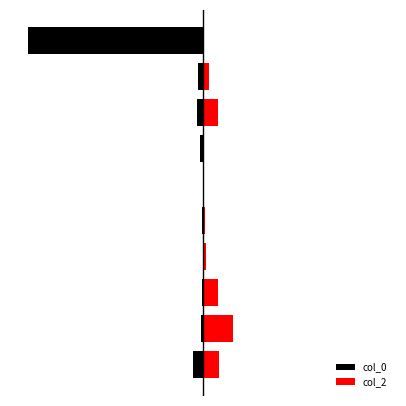

At how many categories does at least one series exceed -793?

10